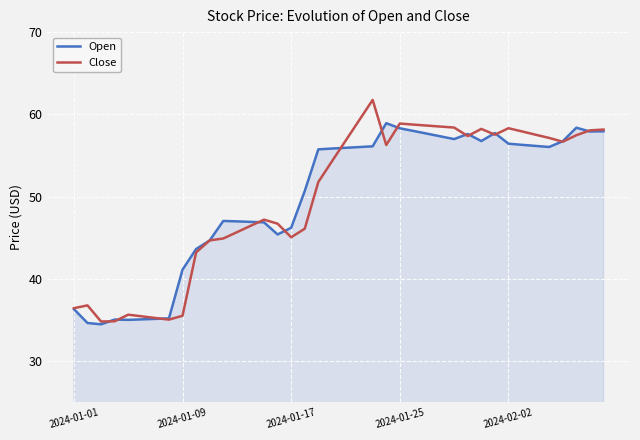

Which series has the largest range (max minus min)?

Close